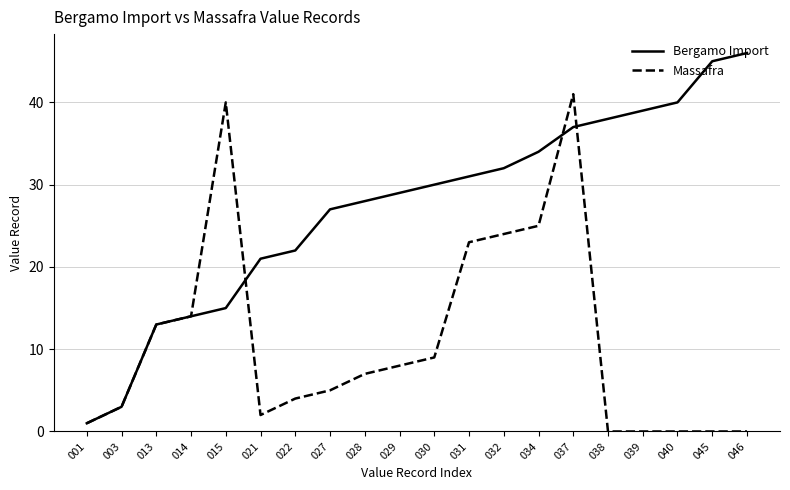

At which label does Bergamo Import reach its minimum?

001